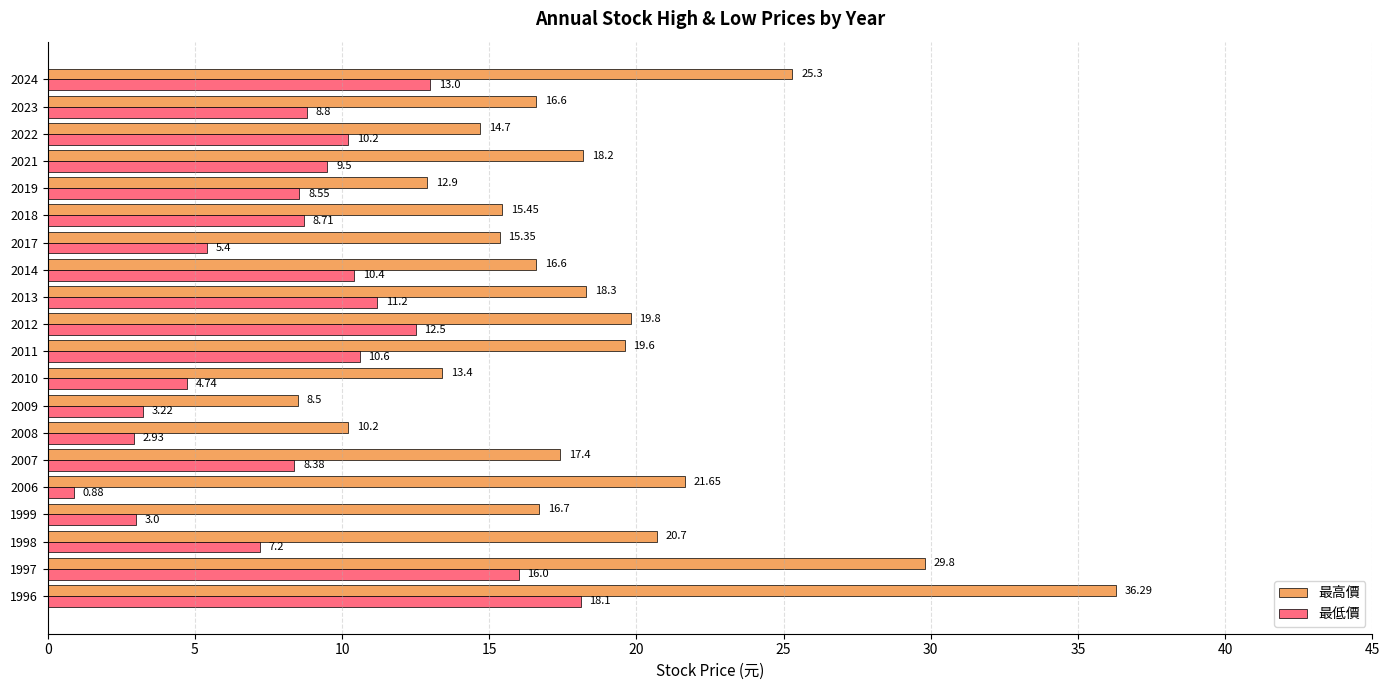

What is the average value of the 最低價 series?

8.7